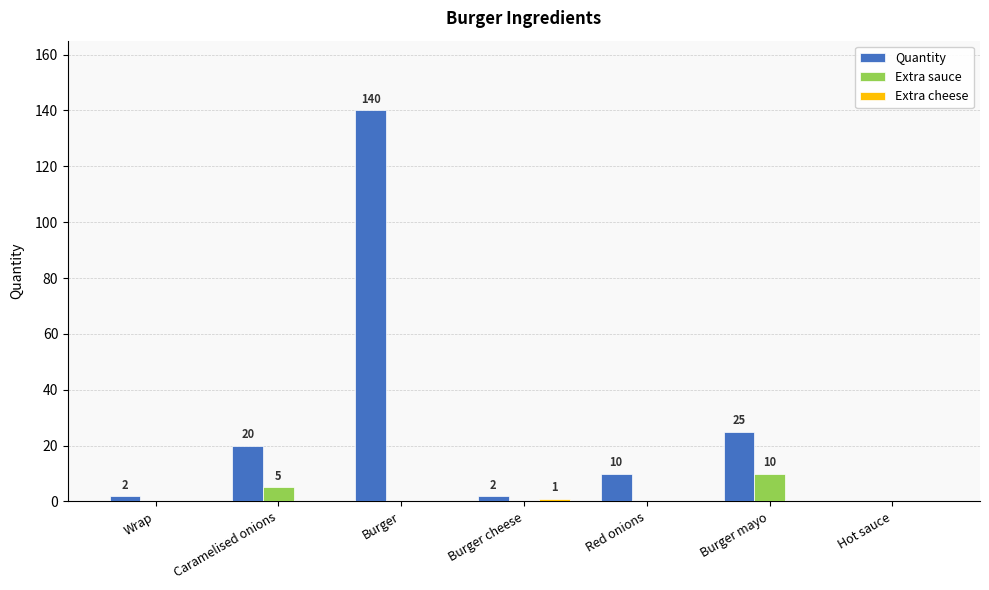

Which series changed the most between Wrap and Burger mayo?

Quantity